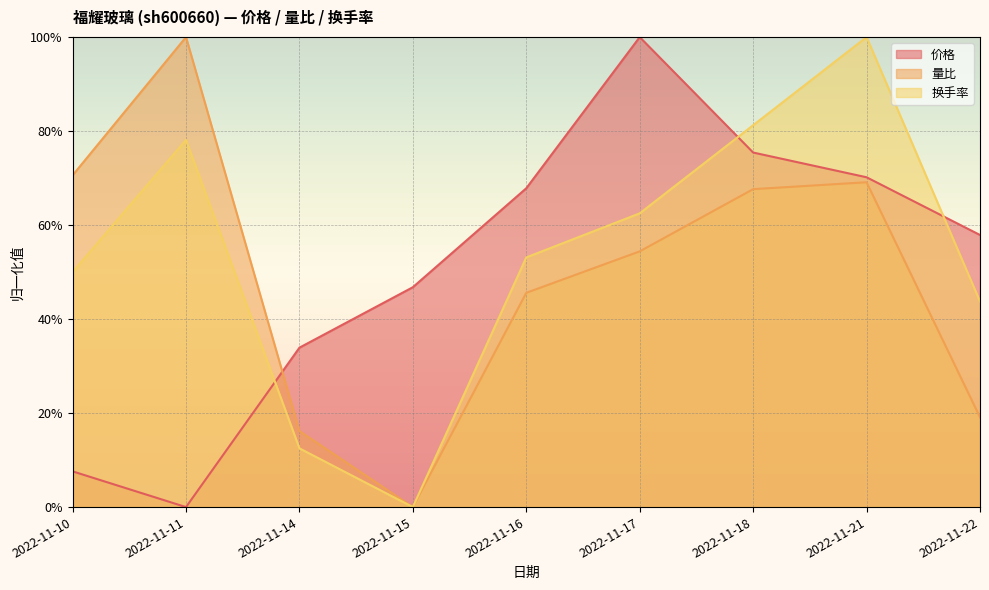

Reading left to right, extract all data points from this chart.

价格: 2022-11-10=0.1	2022-11-11=0.0	2022-11-14=0.3	2022-11-15=0.5	2022-11-16=0.7	2022-11-17=1.0	2022-11-18=0.8	2022-11-21=0.7	2022-11-22=0.6
量比: 2022-11-10=0.7	2022-11-11=1.0	2022-11-14=0.2	2022-11-15=0.0	2022-11-16=0.5	2022-11-17=0.5	2022-11-18=0.7	2022-11-21=0.7	2022-11-22=0.2
换手率: 2022-11-10=0.5	2022-11-11=0.8	2022-11-14=0.1	2022-11-15=0.0	2022-11-16=0.5	2022-11-17=0.6	2022-11-18=0.8	2022-11-21=1.0	2022-11-22=0.4